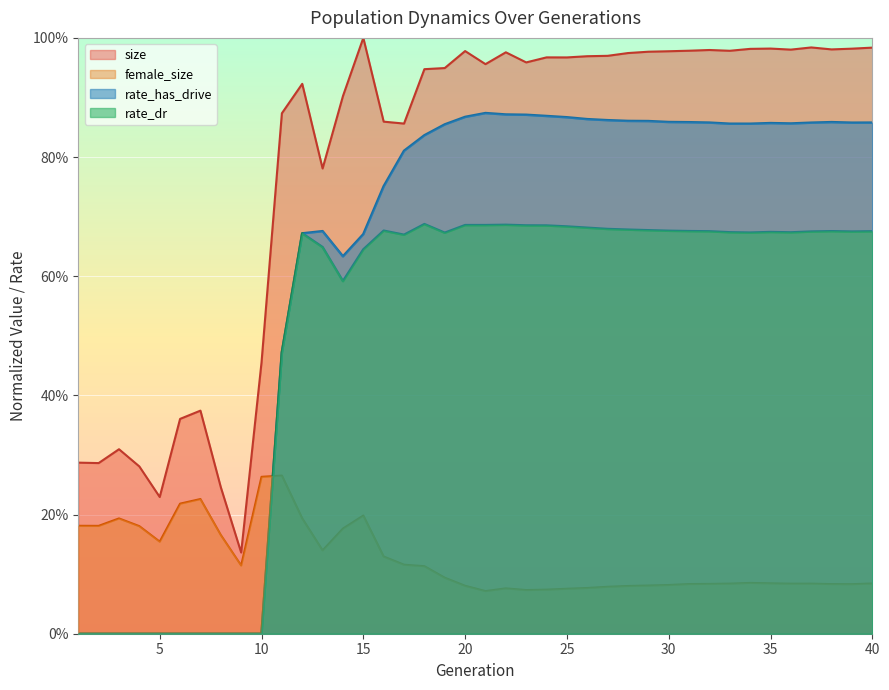

Where is female_size nearest to the value 0?

21